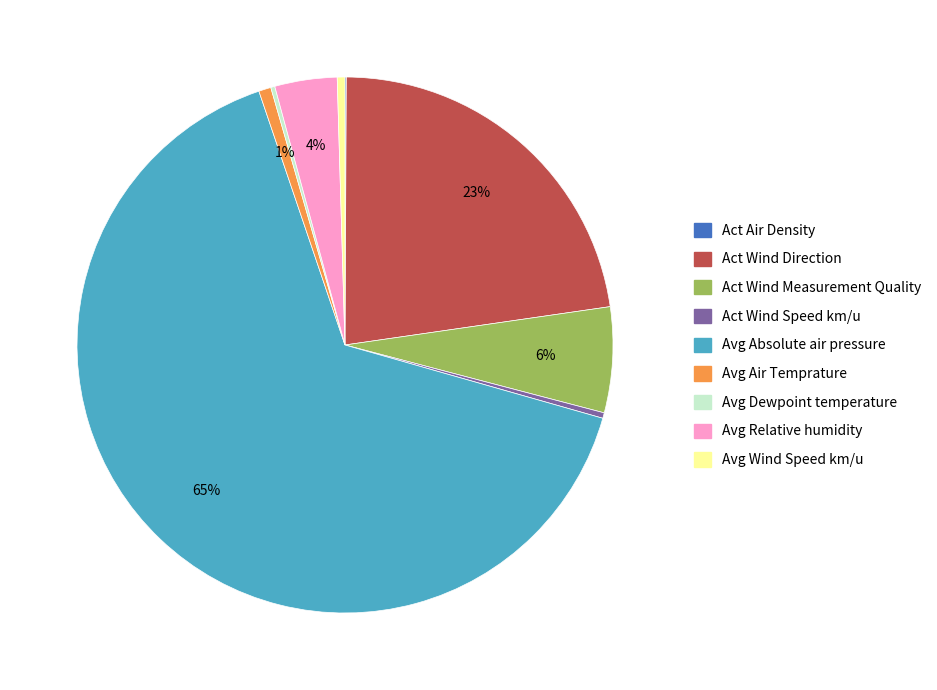

To the nearest percent, what is the average slice percentage?

11%